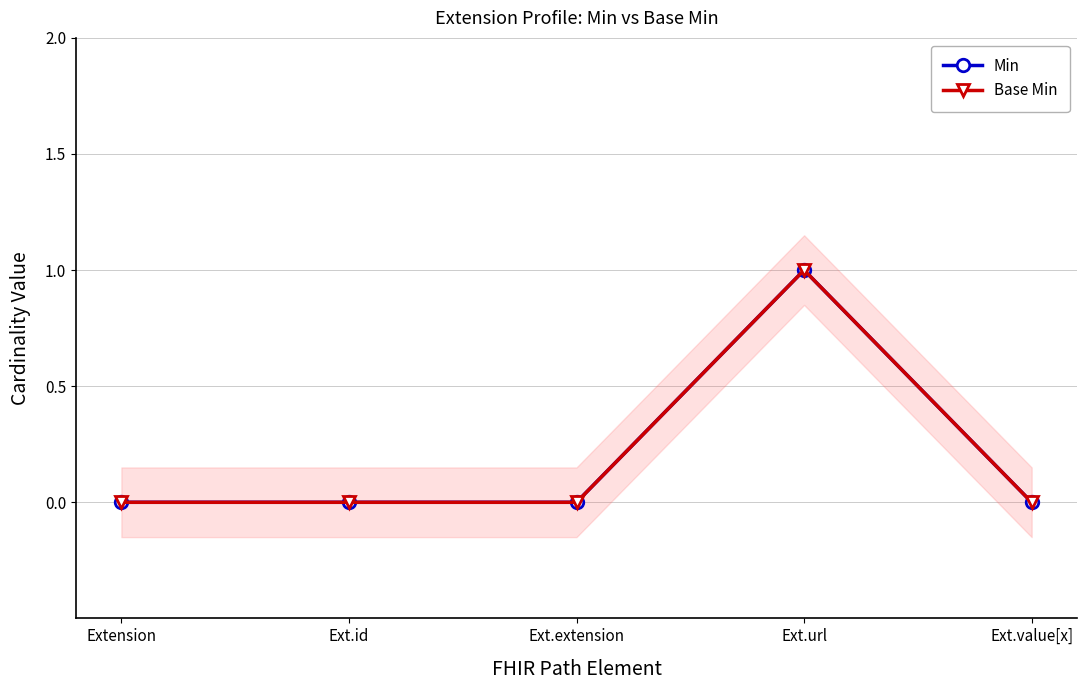

Reading left to right, extract all data points from this chart.

Min: Extension=0	Ext.id=0	Ext.extension=0	Ext.url=1	Ext.value[x]=0
Base Min: Extension=0	Ext.id=0	Ext.extension=0	Ext.url=1	Ext.value[x]=0